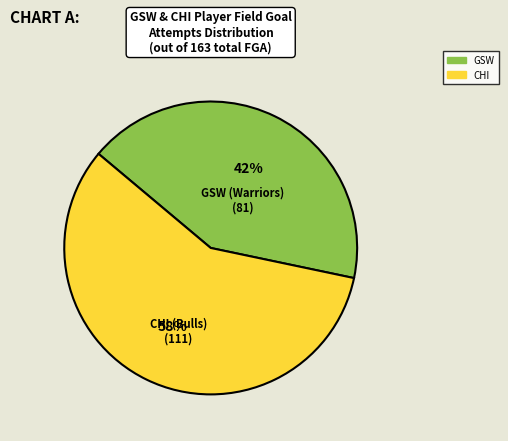

Which slice is the largest?

CHI (Bulls)